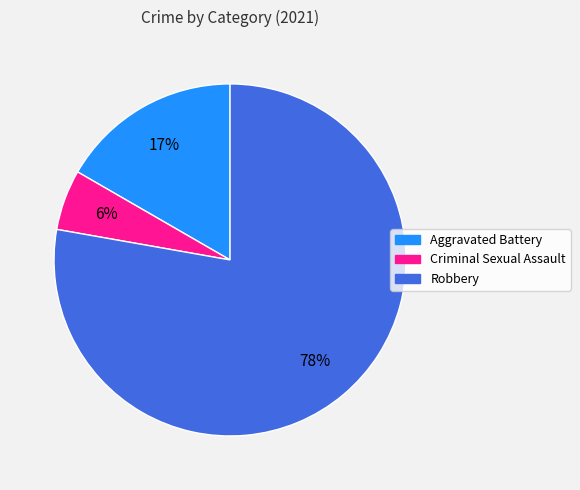

Is it true that Criminal Sexual Assault is 6% of the pie?

True